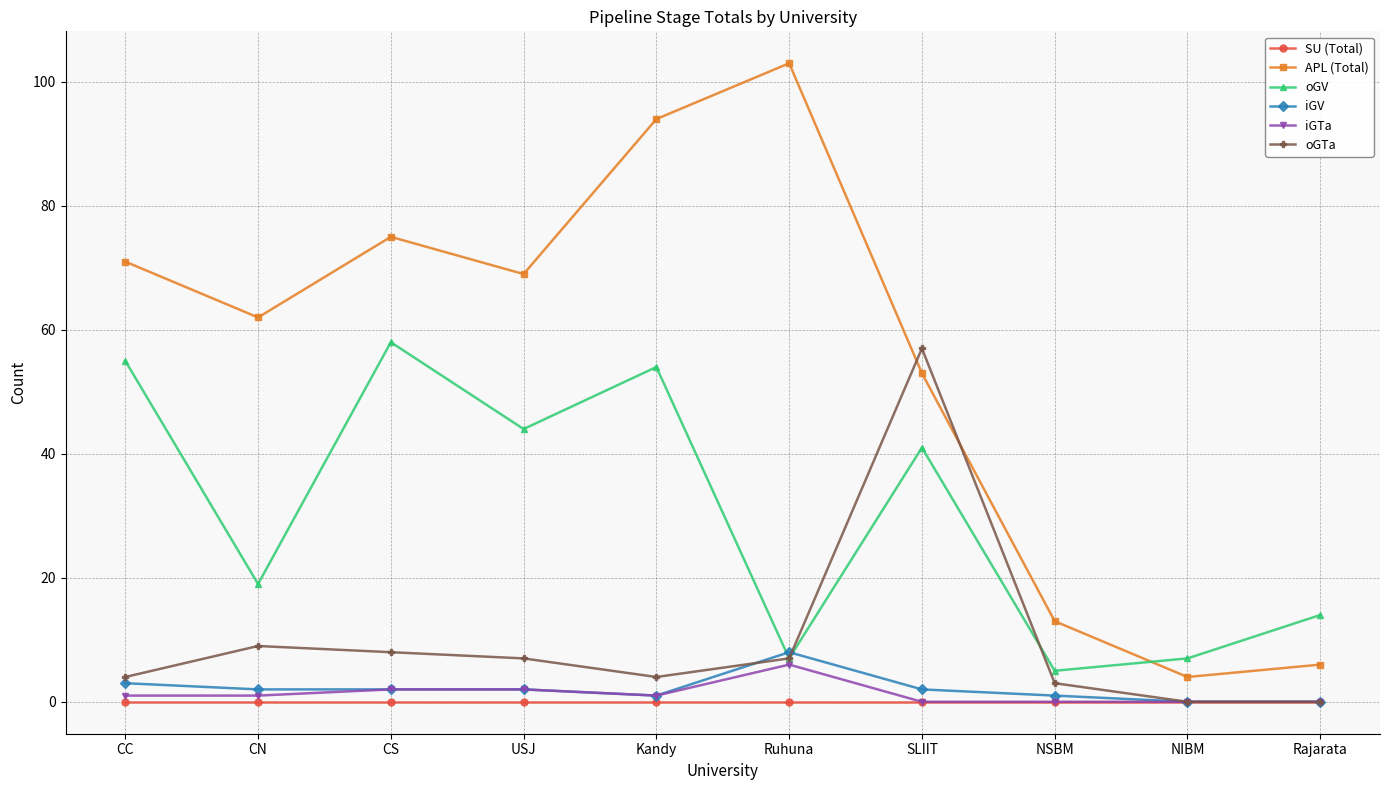

Where is the first local maximum for oGTa?

CN